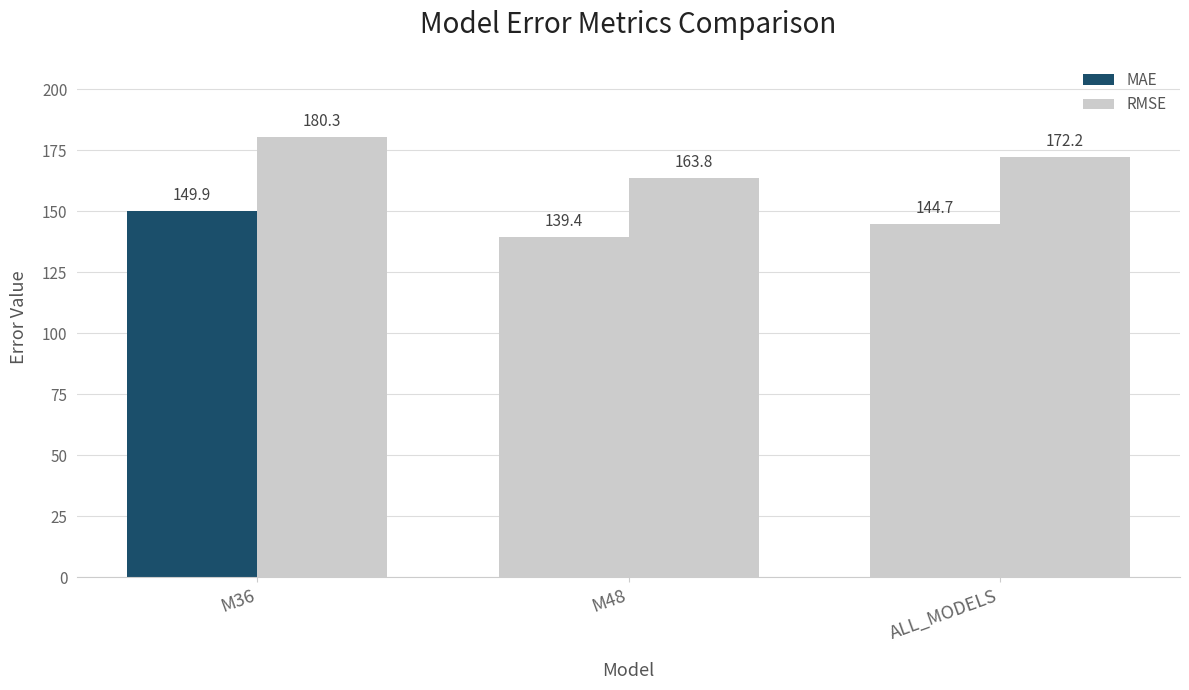

List the series in order of their peak value, lowest first.

MAE, RMSE